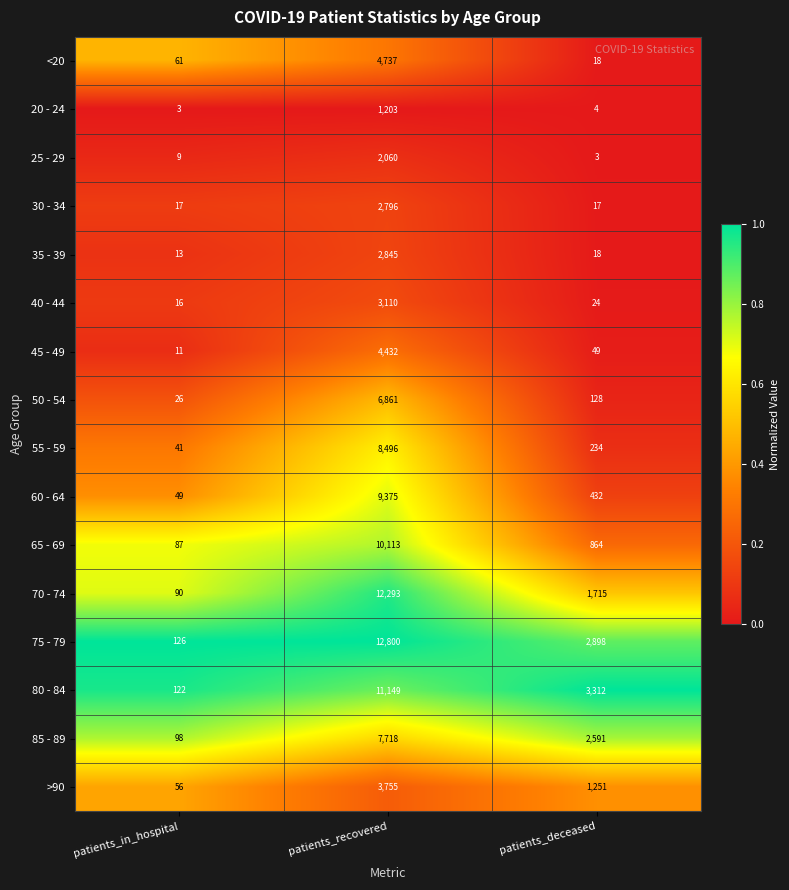

At which label is >90 closest to 1905?

patients_deceased